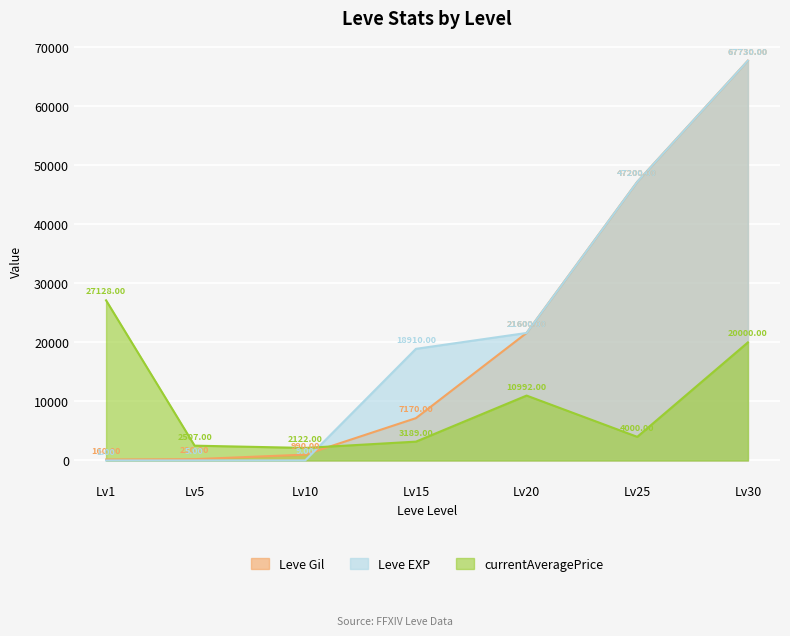

At which category does currentAveragePrice reach its first local peak?

Lv20